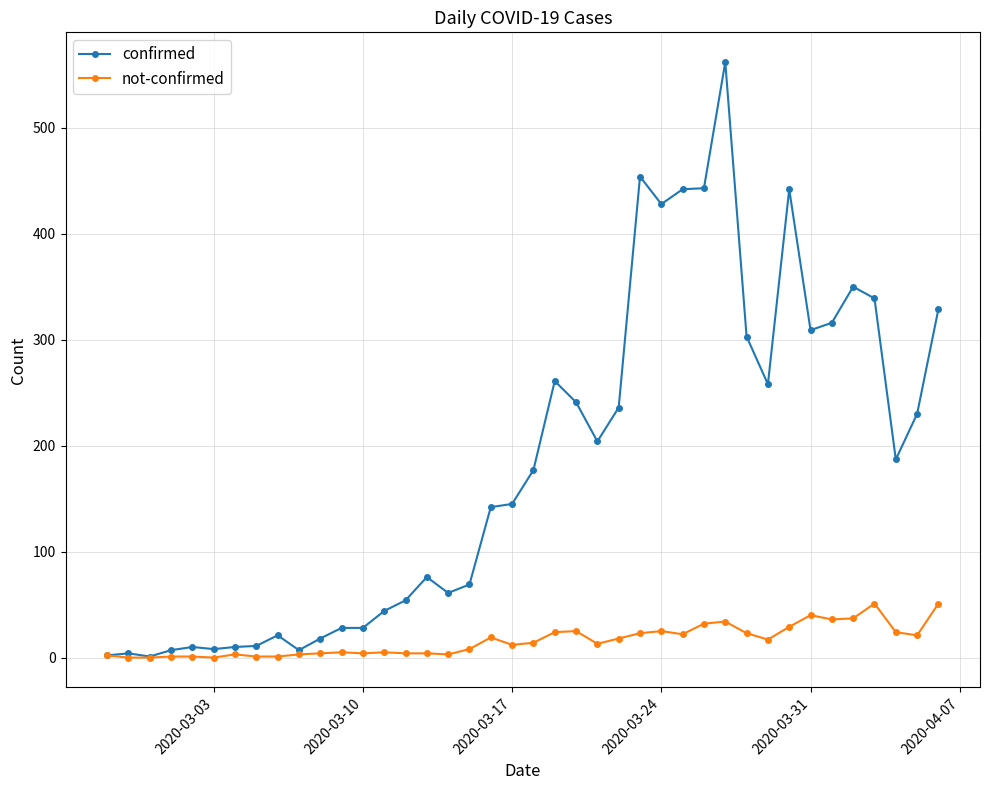

Rank the series by their average value, from highest to lowest.

confirmed, not-confirmed